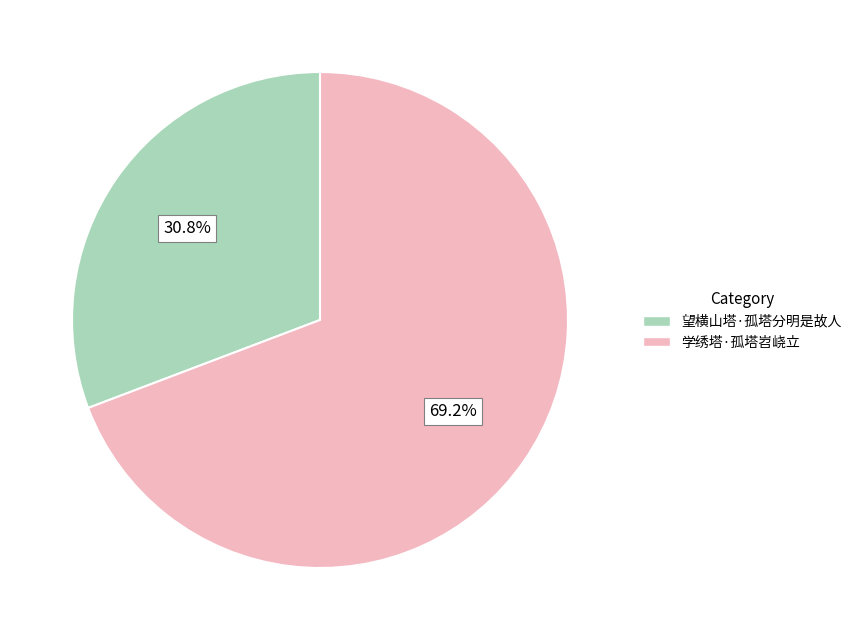

What is the total percentage of 望横山塔·孤塔分明是故人 and 学绣塔·孤塔岧峣立?

100.0%